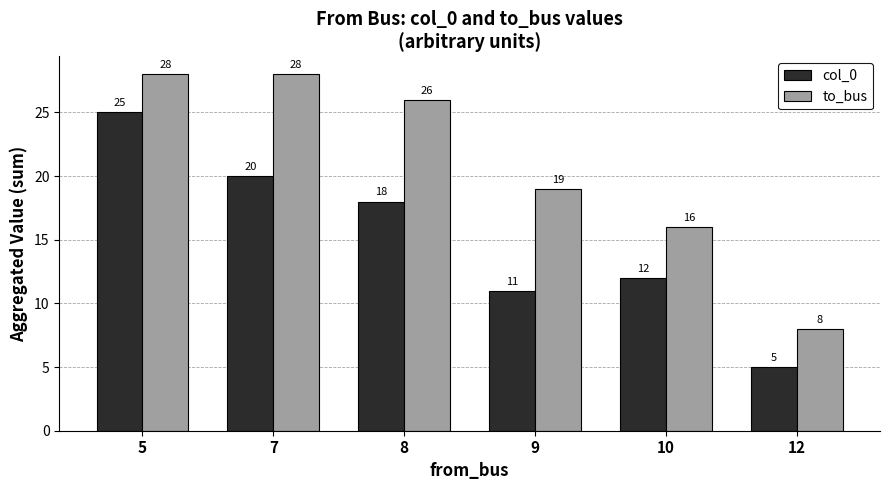

List the series in order of their overall mean, lowest first.

col_0, to_bus